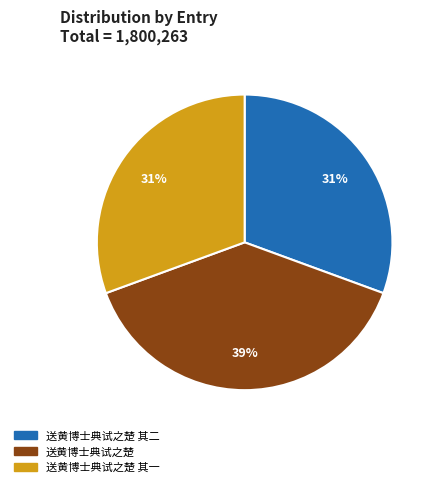

Which has a higher value, 送黄博士典试之楚 其一 or 送黄博士典试之楚?

送黄博士典试之楚